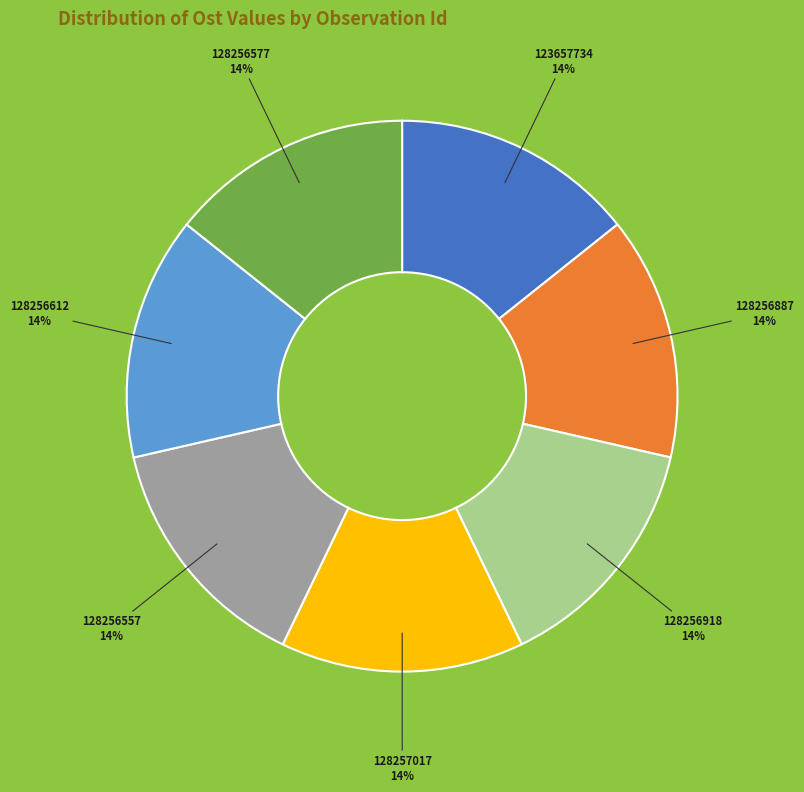

What percentage is the 128256577 slice, to the nearest percent?

14%